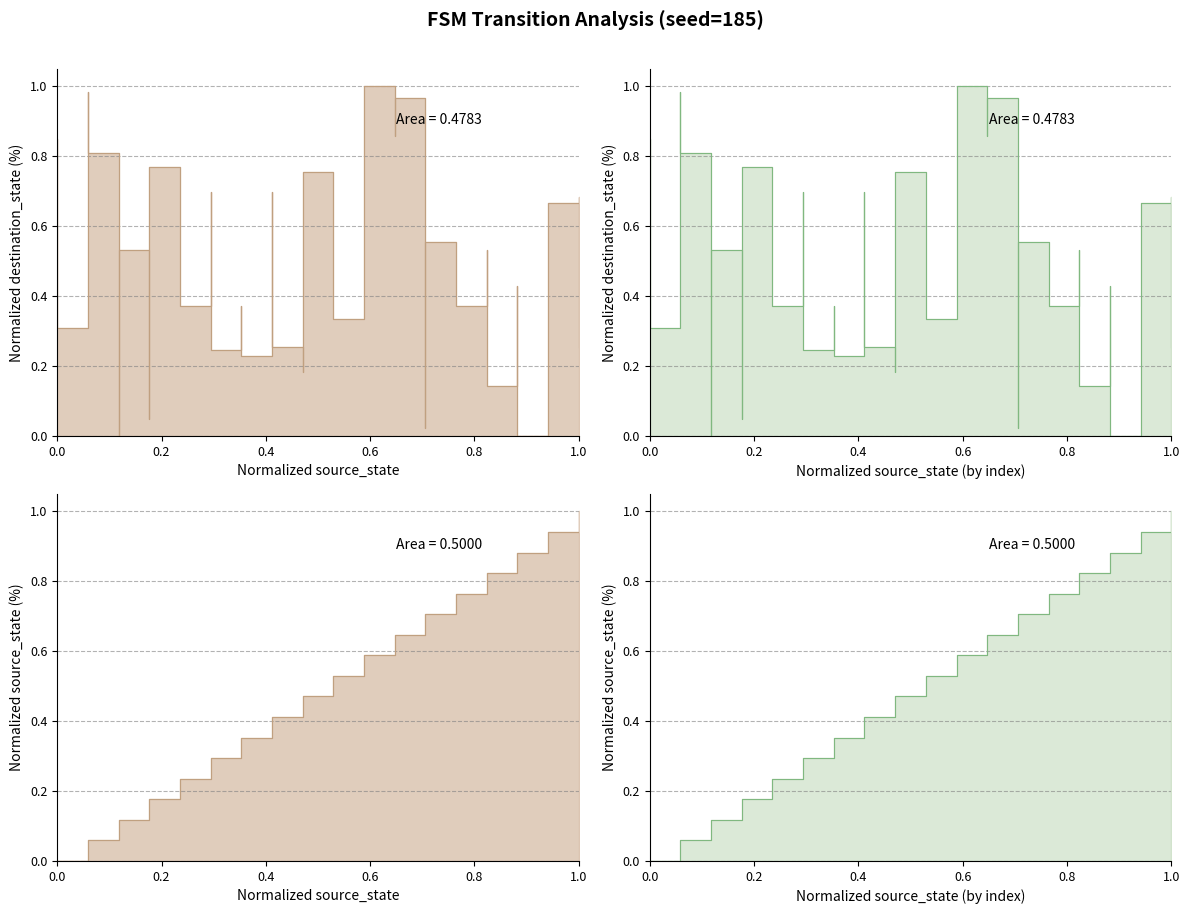

What is the value of the destination_state point at the 4th from the left?

0.8